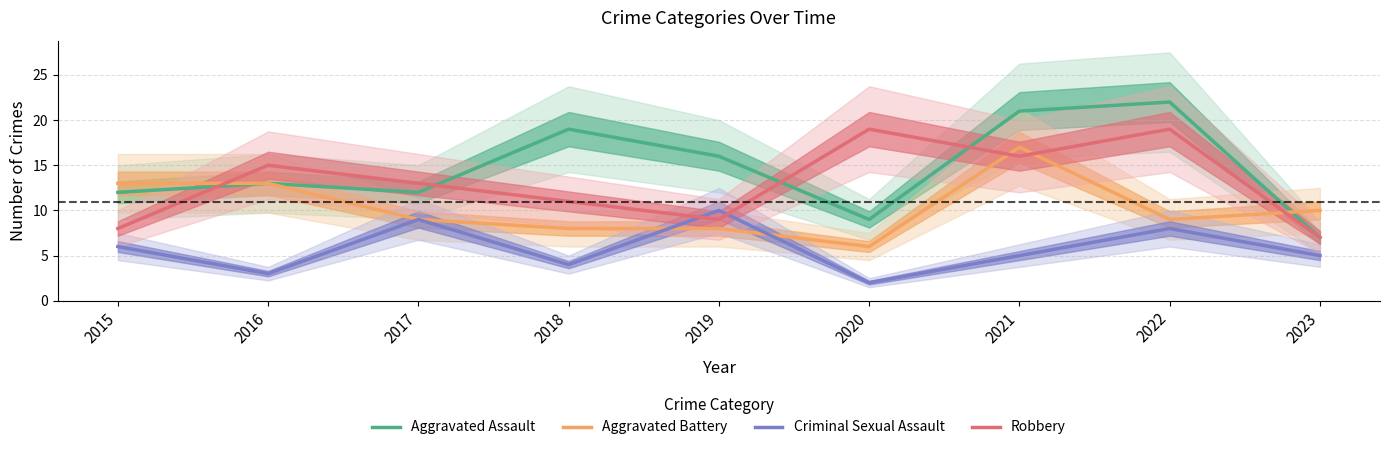

What is the sum of the Robbery values at 2017 and 2016?

28